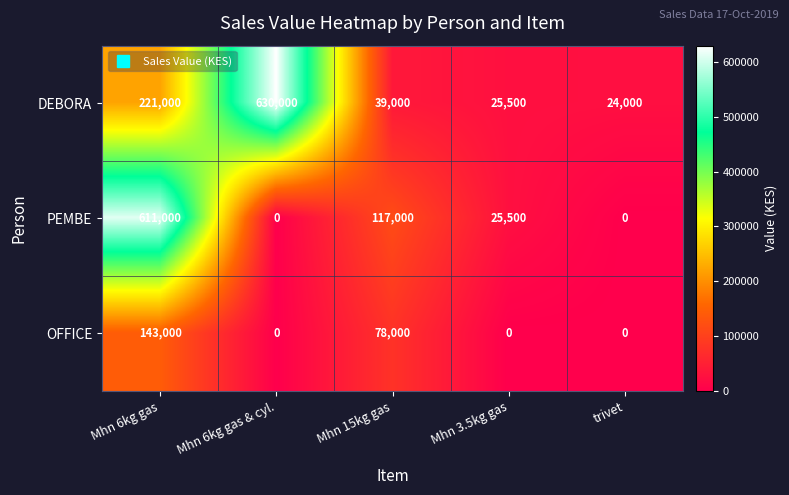

How many distinct data groups are displayed?

3